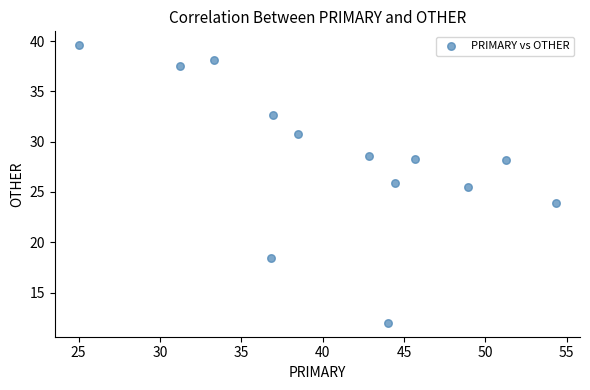

What is the range of Y values (max minus min)?

27.6